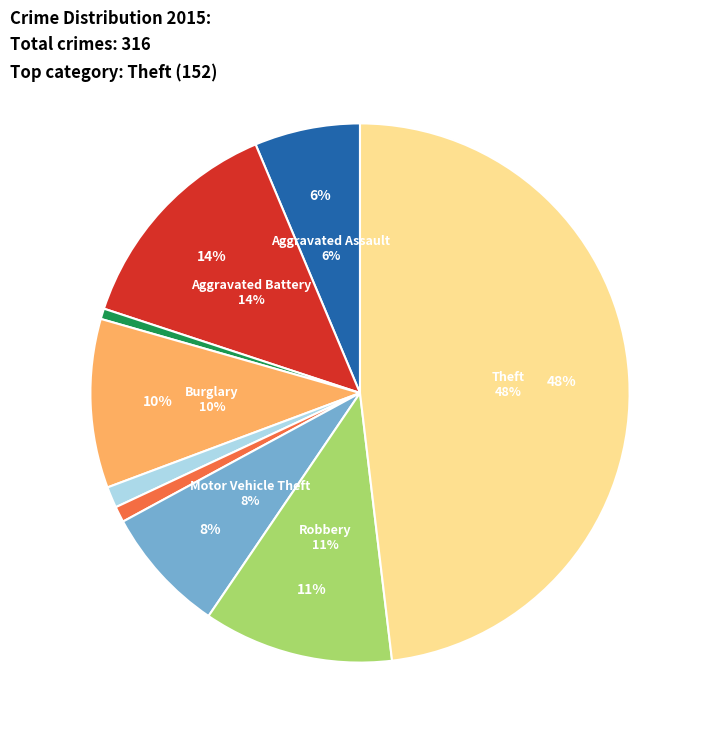

To the nearest percent, what portion does Motor Vehicle Theft represent?

8%